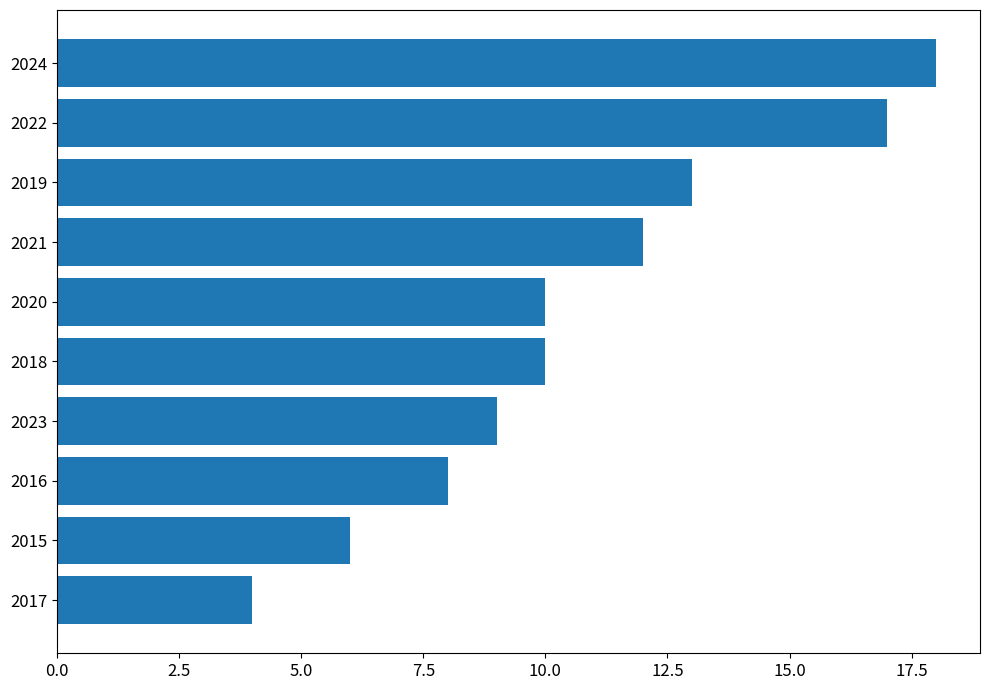

What is the minimum value shown in the chart?

4